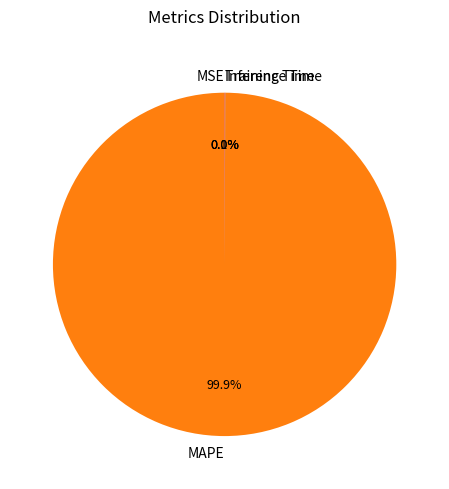

Is there any slice that represents more than half of the pie?

Yes